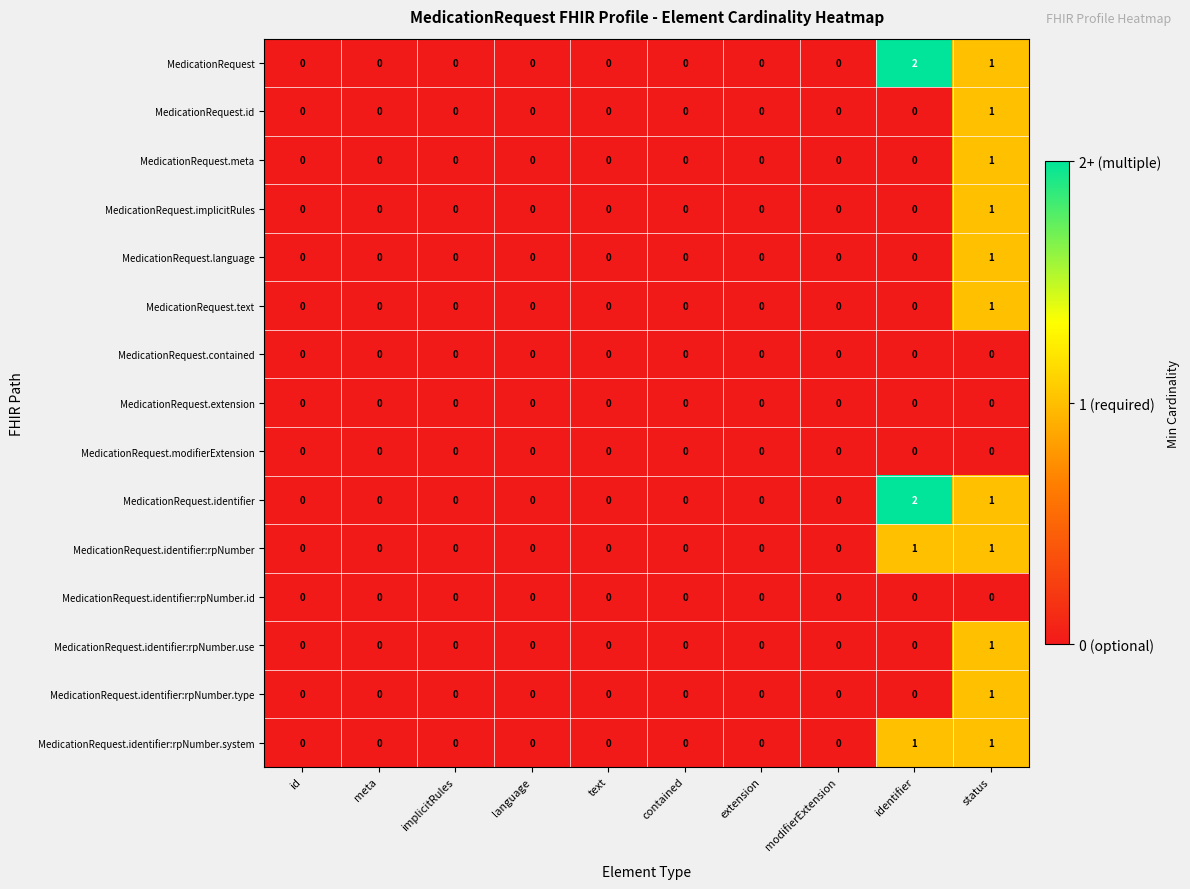

True or false: MedicationRequest.implicitRules has a value of 0 at id.

True